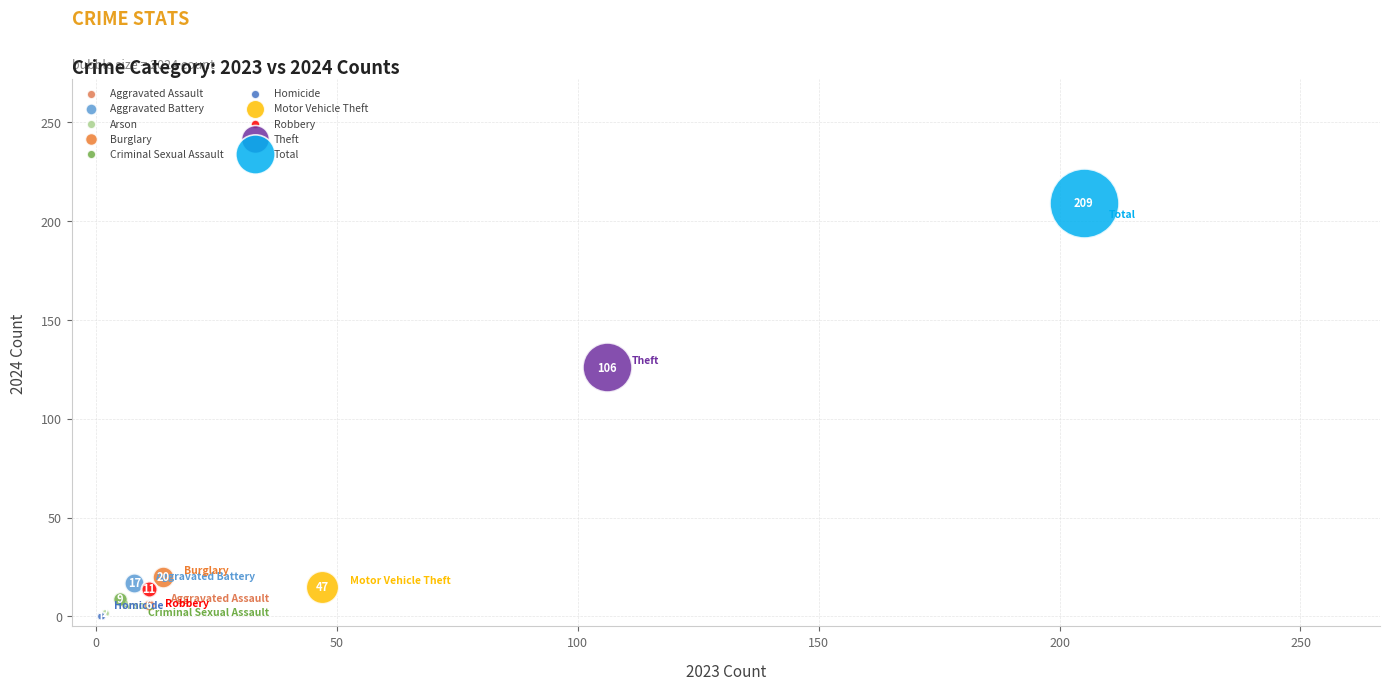

Which series contains the lowest Y value?

Homicide